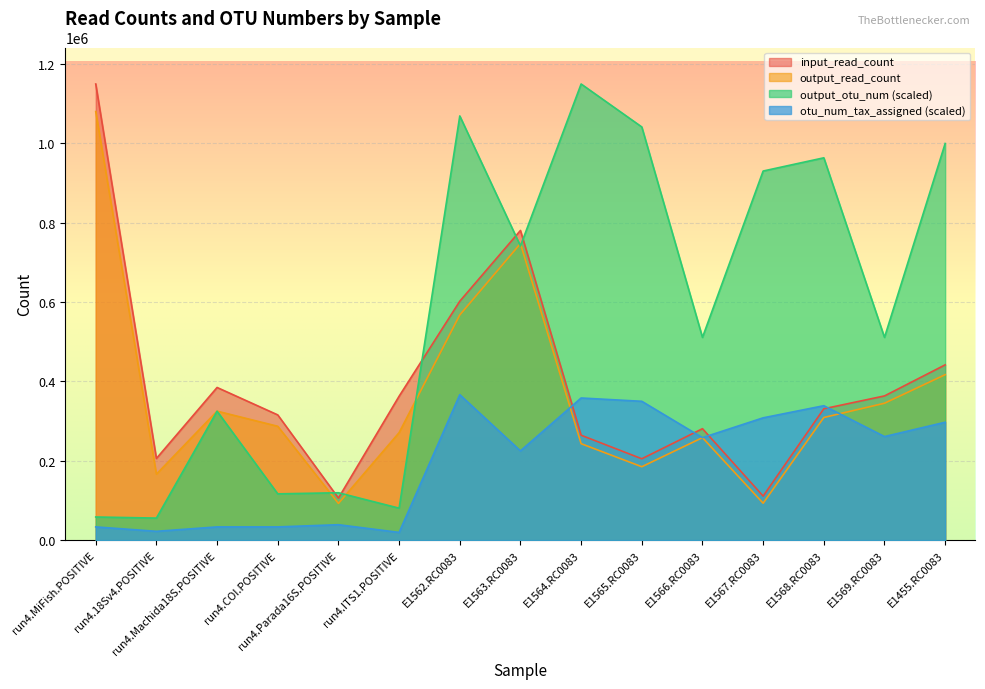

At which label does otu_num_tax_assigned reach its minimum?

run4.ITS1.POSITIVE